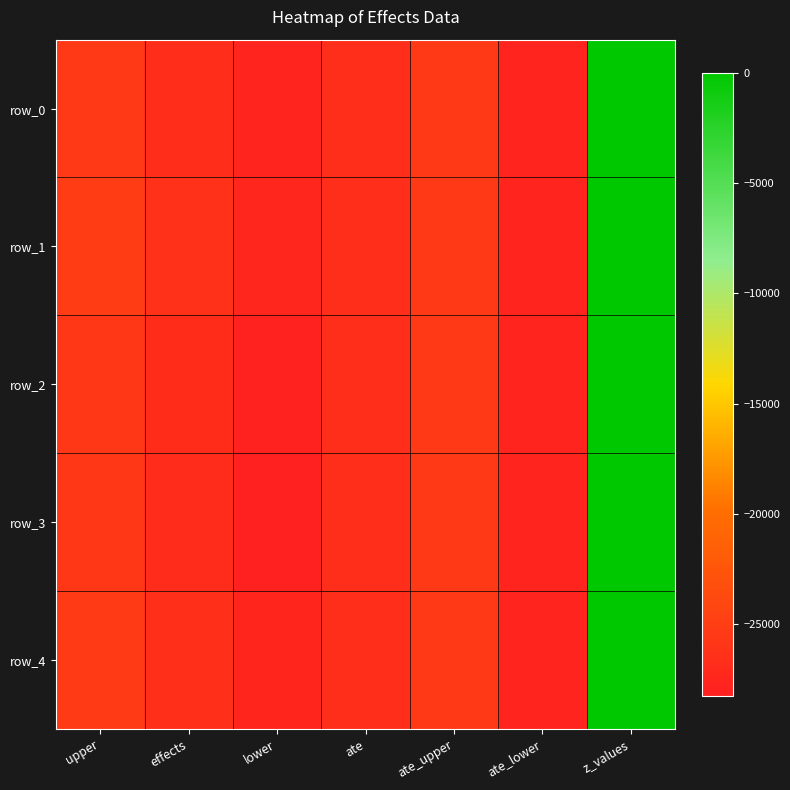

Rank the series at z_values from lowest to highest value.

row_0, row_1, row_2, row_3, row_4